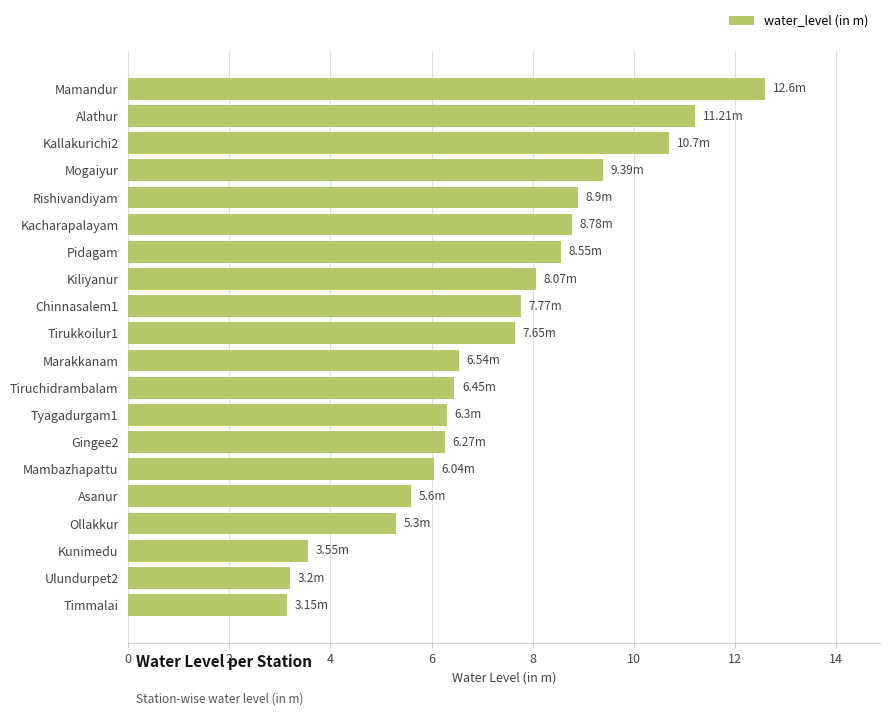

What is the average value?

7.3